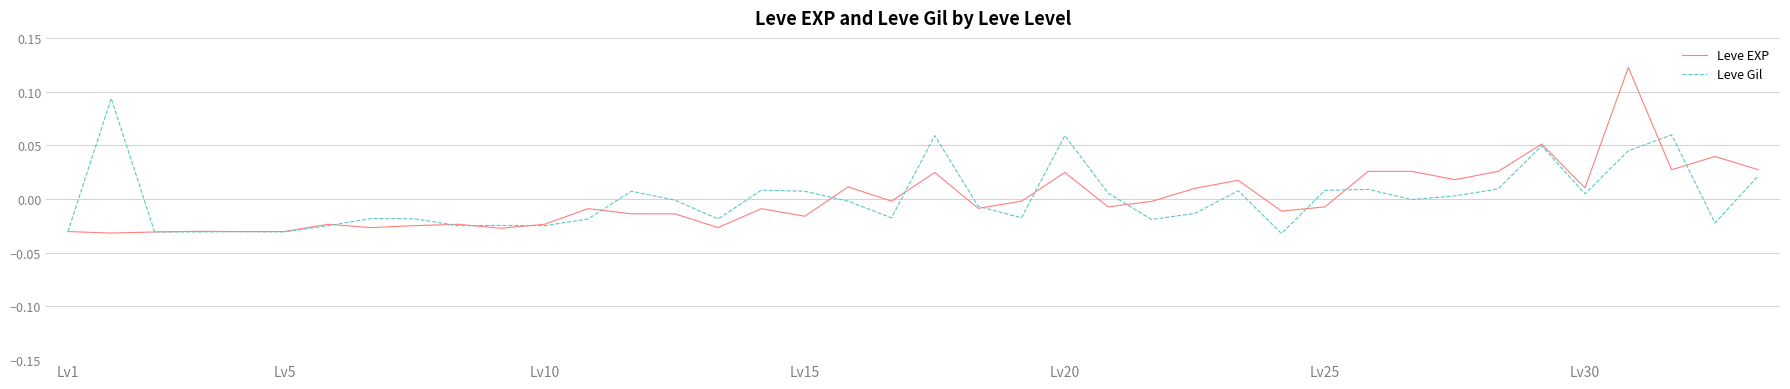

Which series has the widest spread of values?

Leve EXP